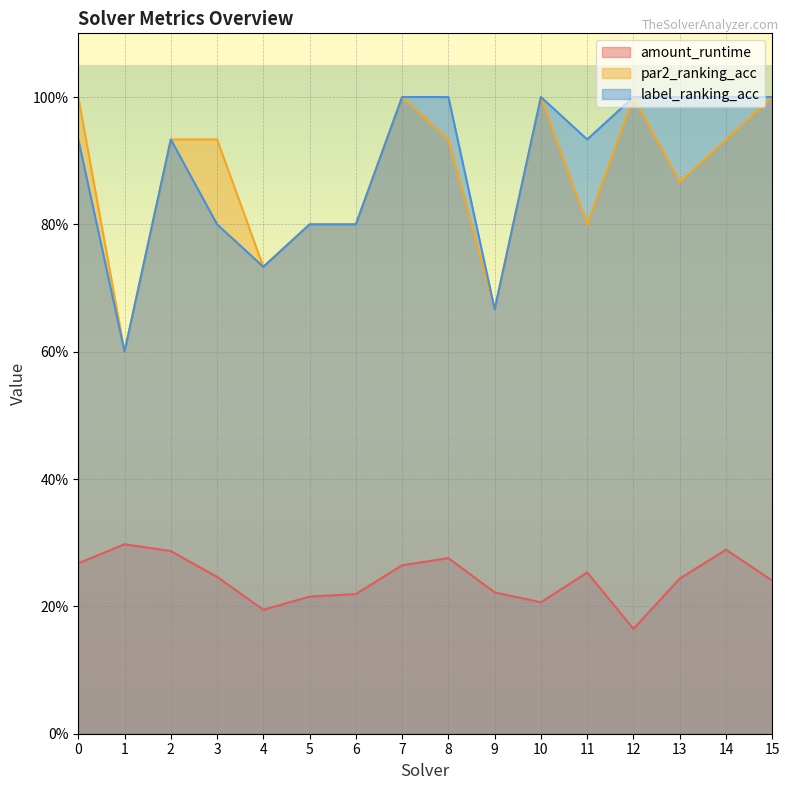

What is the sum of the amount_runtime values at 9 and 8?

0.5